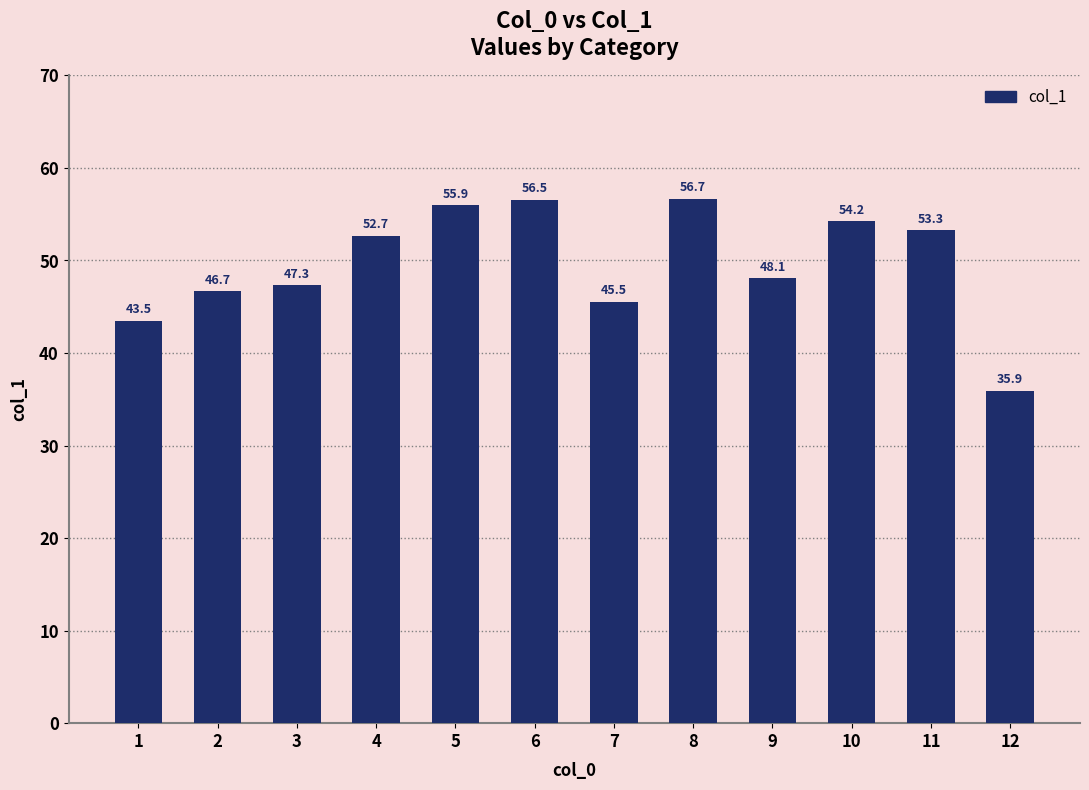

Reading left to right, extract all data points from this chart.

1=43.5	2=46.7	3=47.3	4=52.7	5=55.9	6=56.5	7=45.5	8=56.7	9=48.1	10=54.2	11=53.3	12=35.9